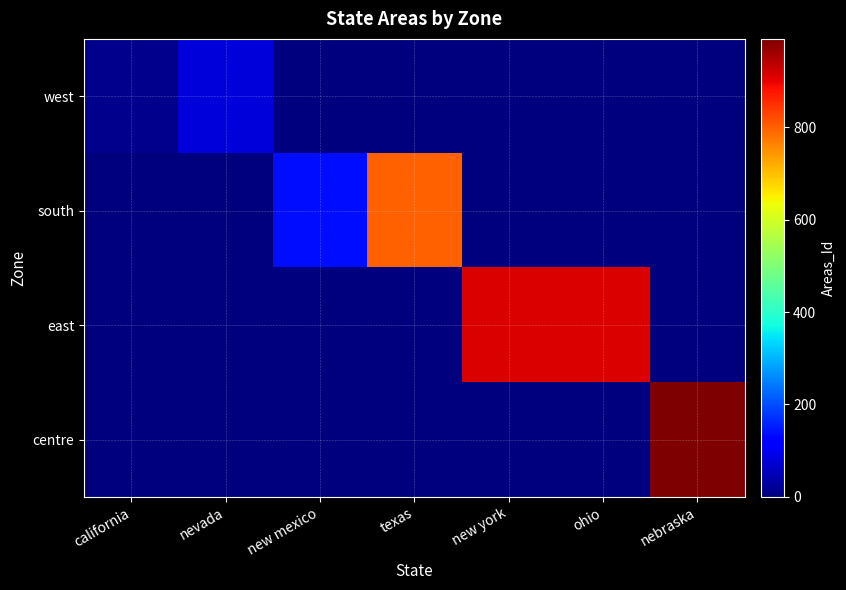

Reading left to right, what are all the values shown in this chart?

west: california=14	nevada=78	new mexico=0	texas=0	new york=0	ohio=0	nebraska=0
south: california=0	nevada=0	new mexico=139	texas=800	new york=0	ohio=0	nebraska=0
east: california=0	nevada=0	new mexico=0	texas=0	new york=912	ohio=913	nebraska=0
centre: california=0	nevada=0	new mexico=0	texas=0	new york=0	ohio=0	nebraska=991